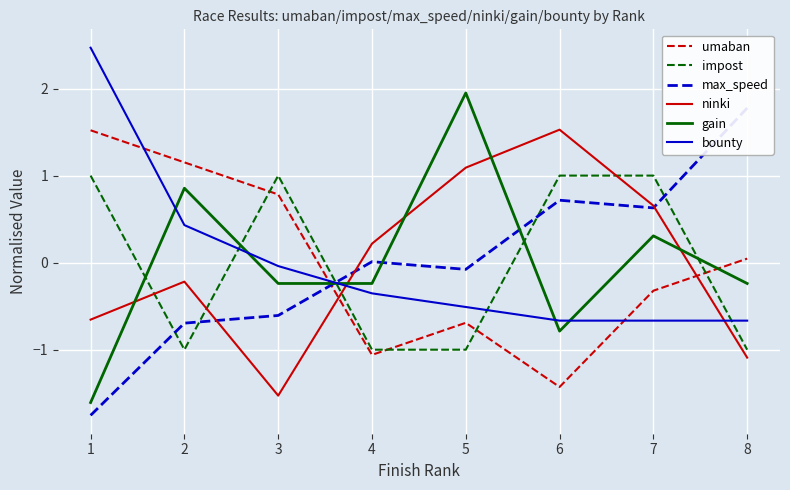

Reading left to right, extract all data points from this chart.

umaban: 1.5	1.2	0.8	-1.1	-0.7	-1.4	-0.3	0.0
impost: 1.0	-1.0	1.0	-1.0	-1.0	1.0	1.0	-1.0
max_speed: -1.8	-0.7	-0.6	0.0	-0.1	0.7	0.6	1.8
ninki: -0.7	-0.2	-1.5	0.2	1.1	1.5	0.7	-1.1
gain: -1.6	0.9	-0.2	-0.2	1.9	-0.8	0.3	-0.2
bounty: 2.5	0.4	-0.0	-0.4	-0.5	-0.7	-0.7	-0.7